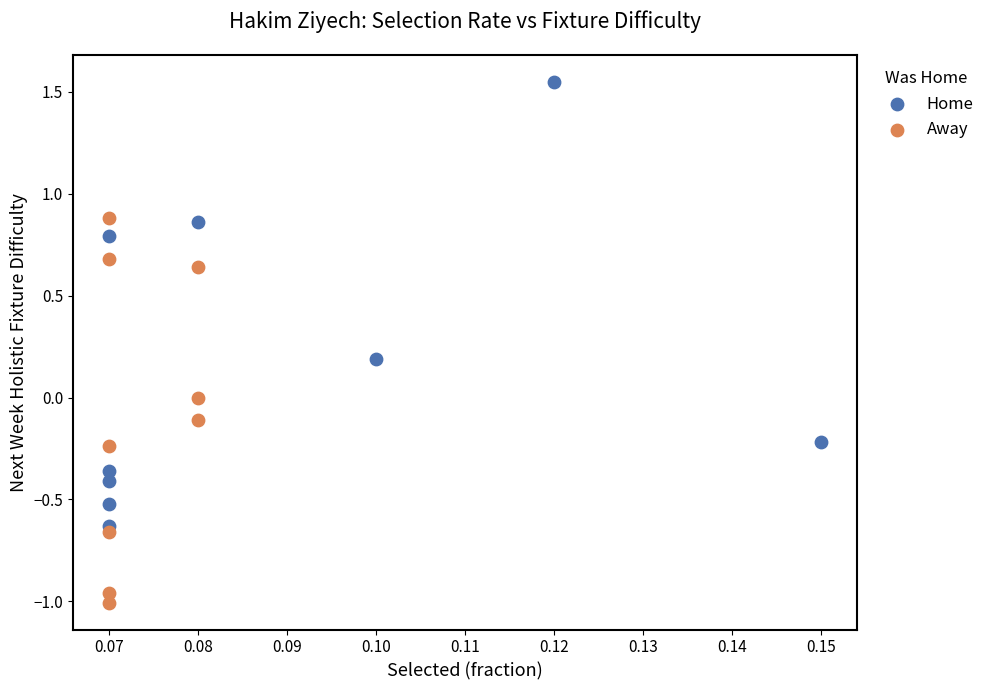

Which series has the widest spread of Y values?

Home